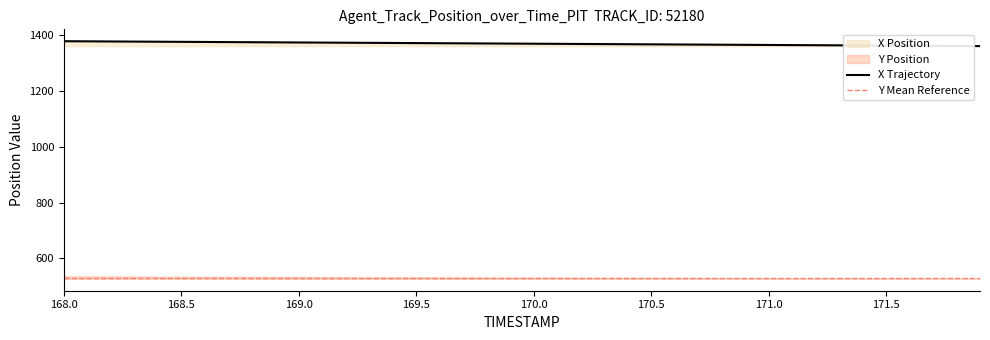

What value does the data have at 171.3?

1364.5